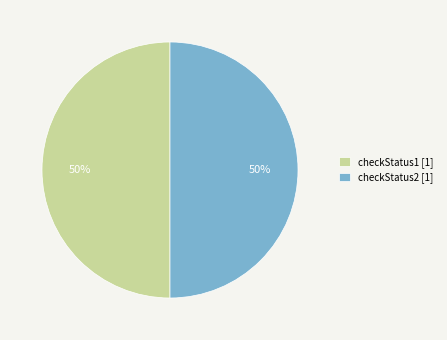

To the nearest percent, what is the average slice percentage?

50%